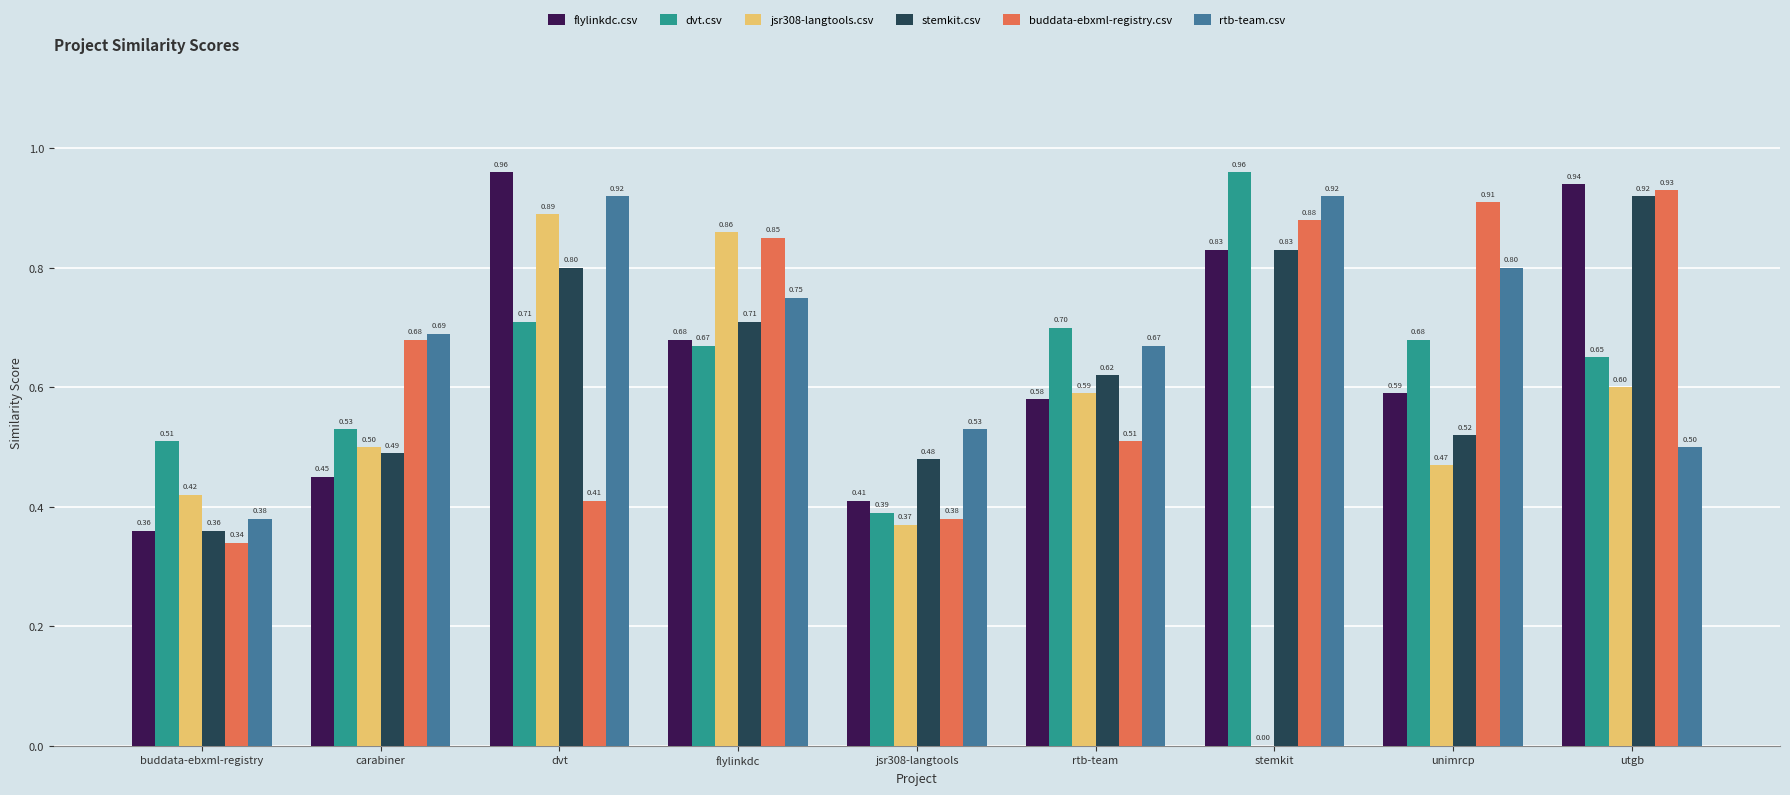

At which label does jsr308-langtools.csv reach its peak?

dvt